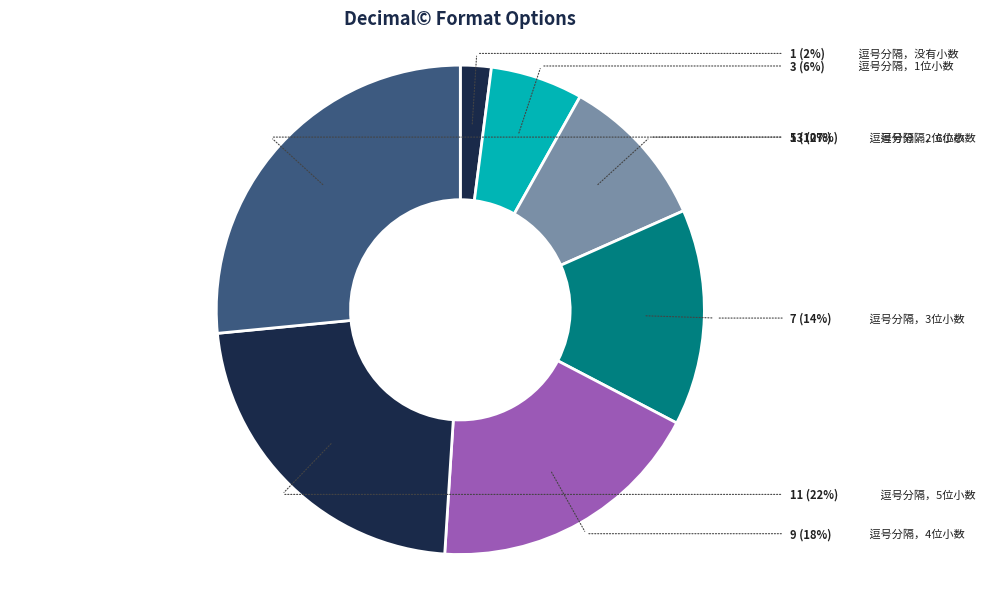

What is the smallest slice in the pie chart?

逗号分隔，没有小数